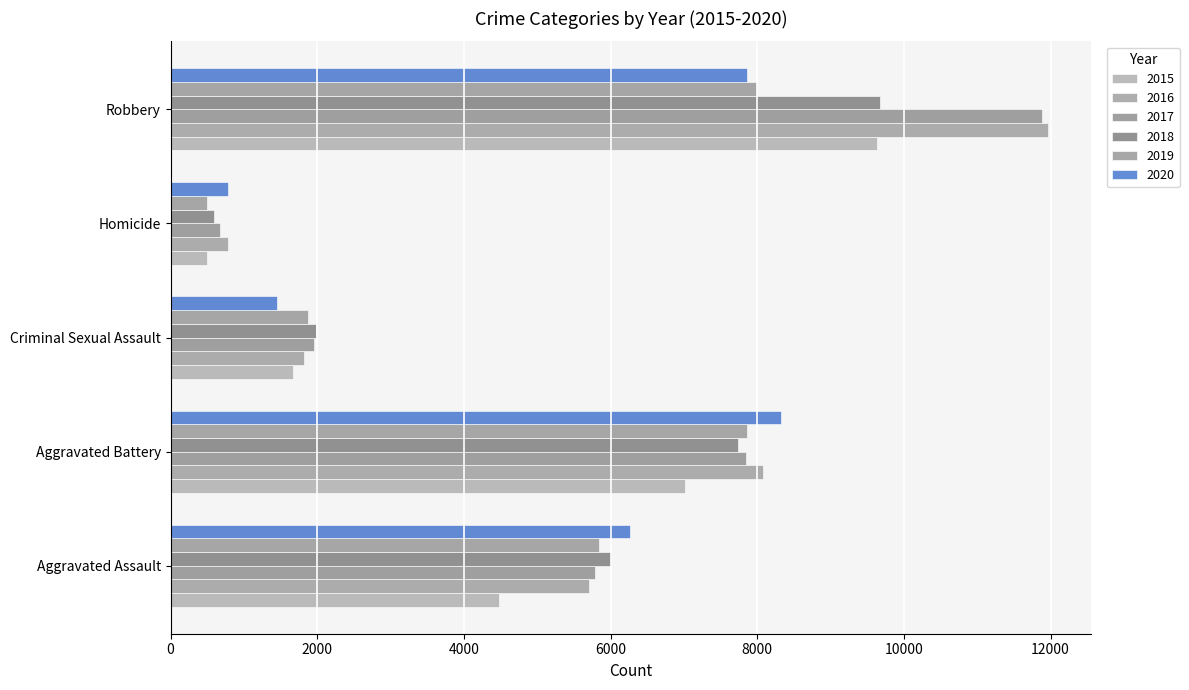

Reading left to right, what are all the values shown in this chart?

2015: 4480	7018	1670	496	9638
2016: 5712	8085	1820	786	11960
2017: 5793	7845	1949	672	11880
2018: 6001	7734	1982	589	9679
2019: 5841	7857	1880	498	7994
2020: 6263	8319	1454	787	7855